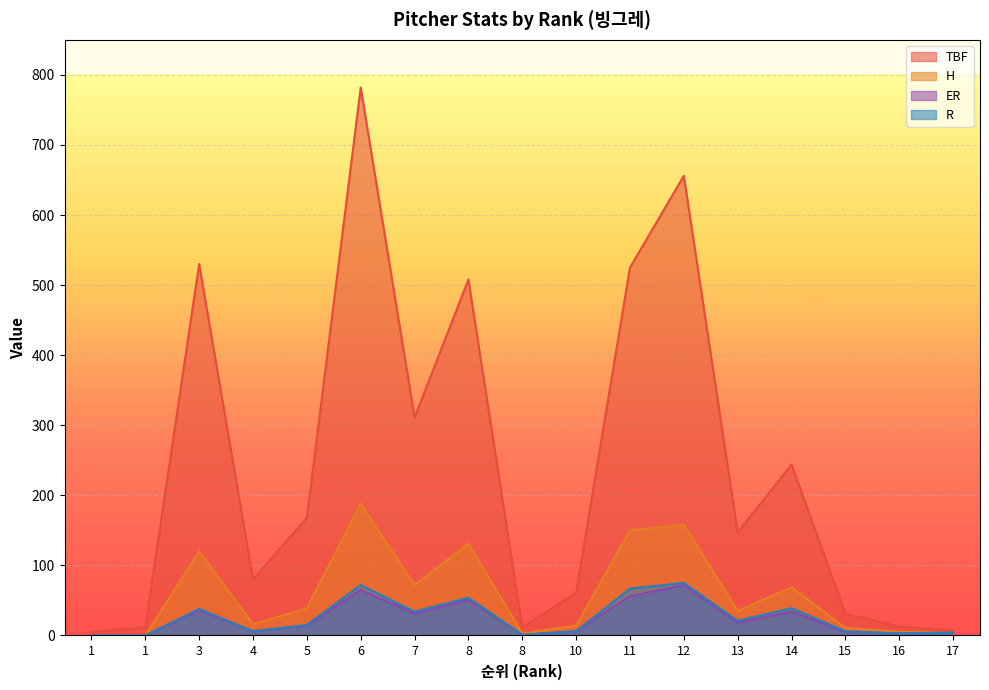

Is it true that ER equals 9 at 15?

False